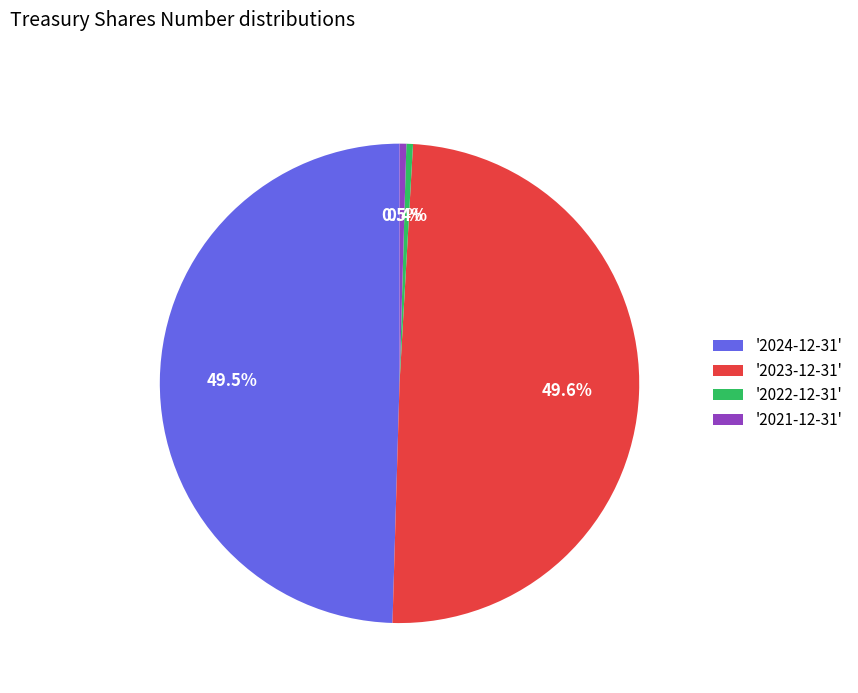

What percentage is NOT represented by '2023-12-31'?

50.4%